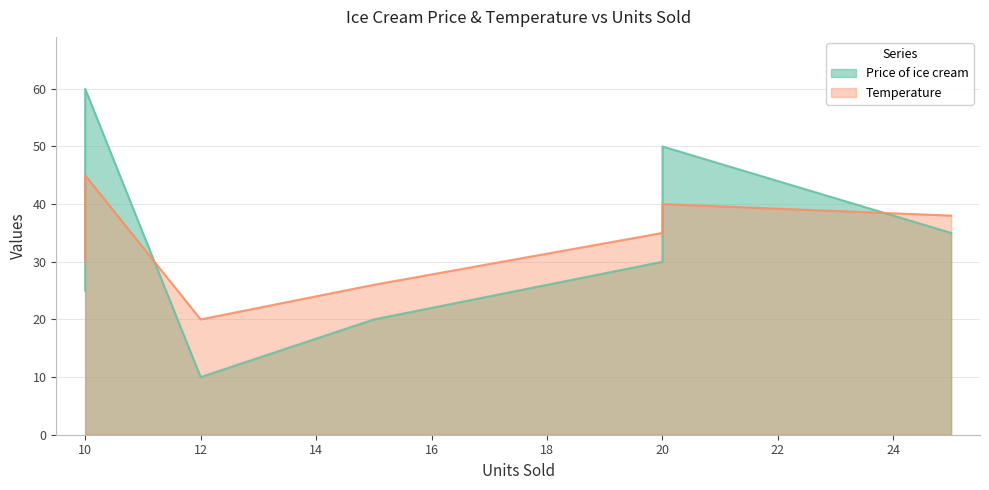

List the labels in order of Temperature value, largest first.

10, 20, 25, 20, 10, 15, 12